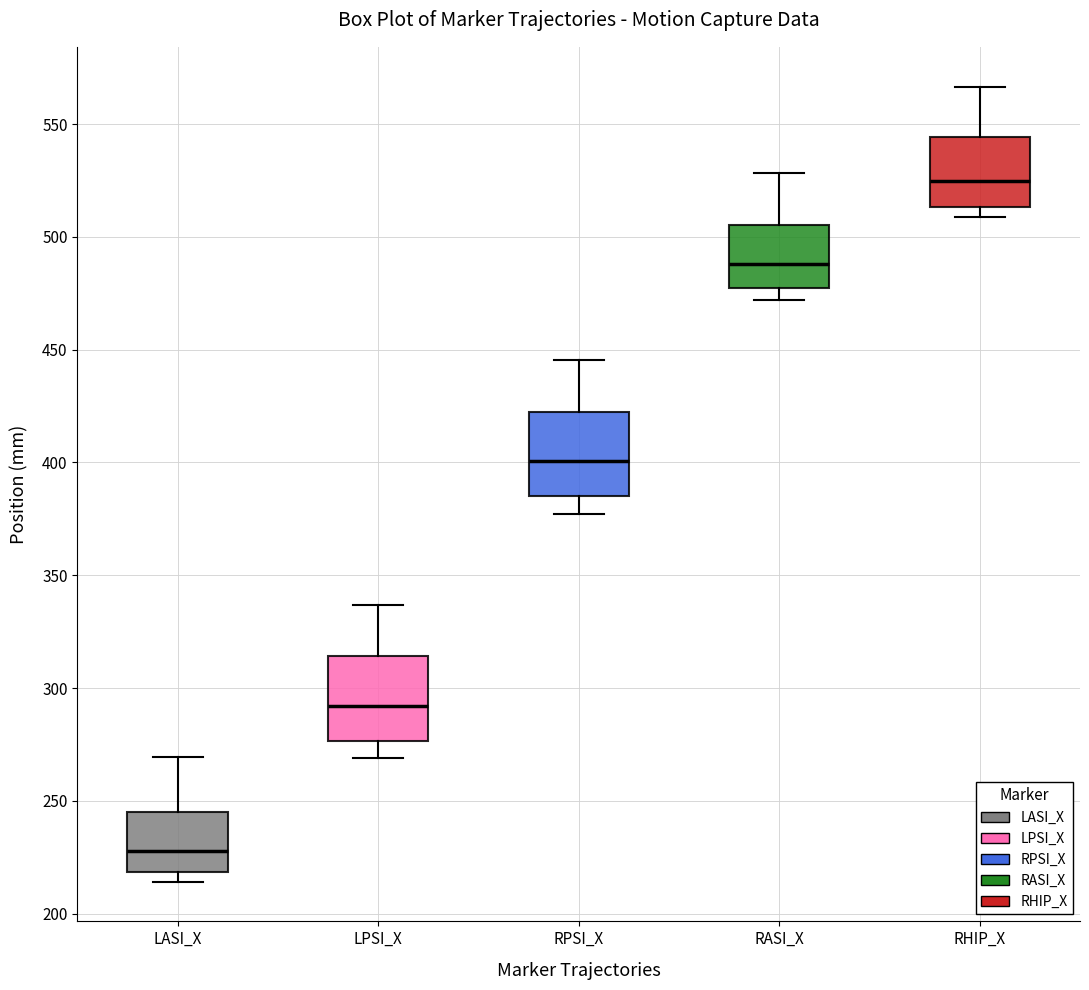

Reading left to right, read every box against the y-axis: the position of its median line, the range the box covers, and the ends of its whiskers. The values are not printed on the chart, so give them approximately, as read against the axis.

LASI_X: median 230, box 220 to 245, whiskers 215 to 270
LPSI_X: median 290, box 275 to 315, whiskers 270 to 335
RPSI_X: median 400, box 385 to 420, whiskers 375 to 445
RASI_X: median 490, box 475 to 505, whiskers 470 to 530
RHIP_X: median 525, box 515 to 545, whiskers 510 to 565